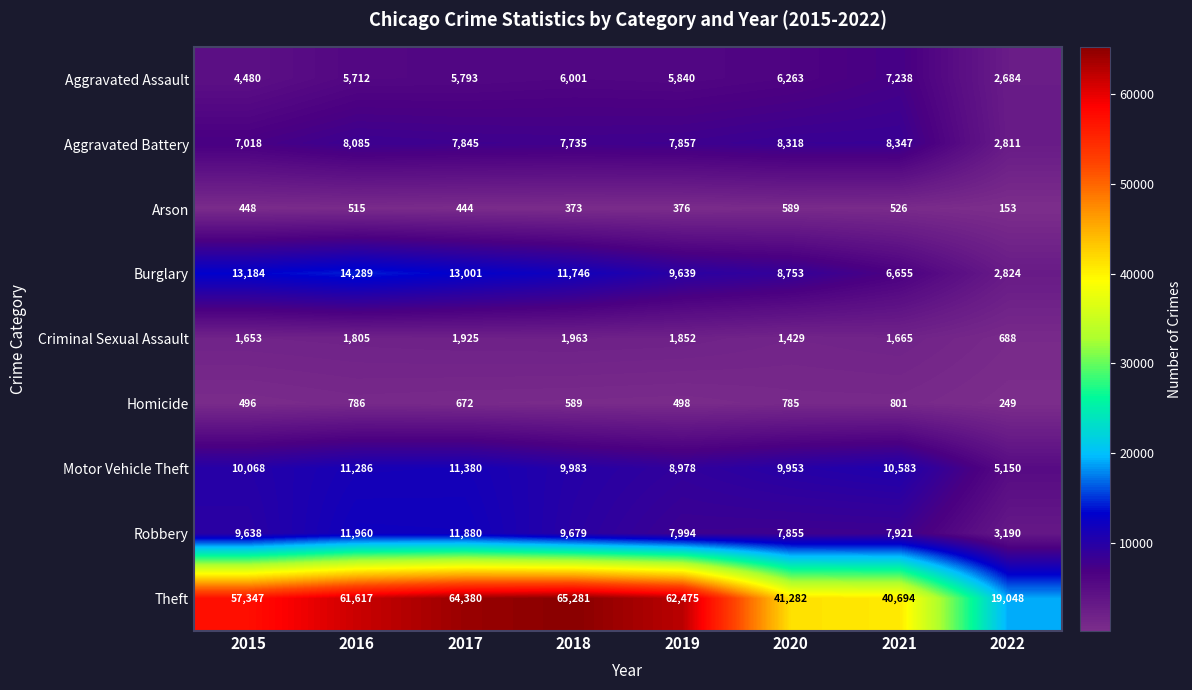

At how many categories does at least one series exceed 4230?

8